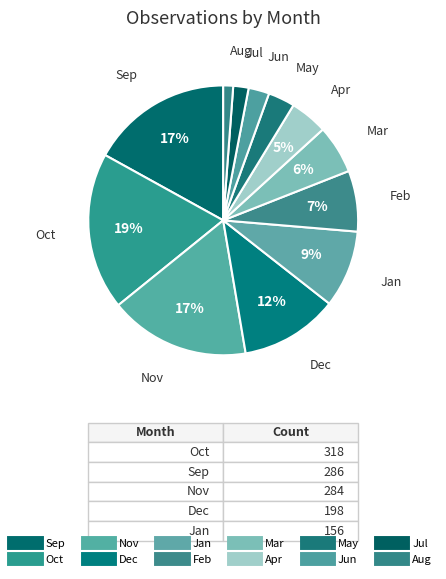

How many slices are in this pie chart?

12